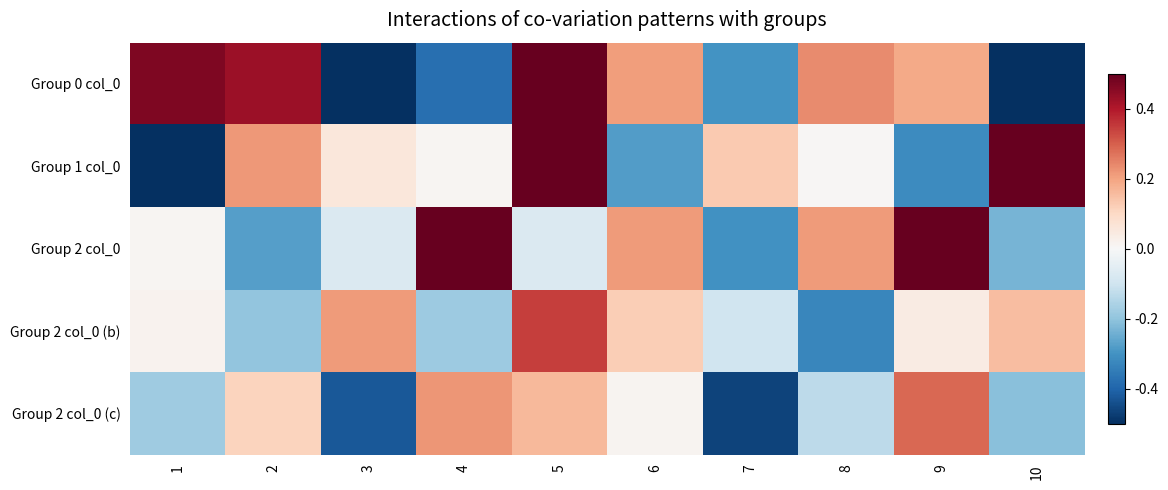

Reading left to right, transcribe all the data shown in this chart.

Group 0 col_0: 1=0.5	2=0.4	3=-0.9	4=-0.4	5=1.0	6=0.2	7=-0.3	8=0.2	9=0.2	10=-0.7
Group 1 col_0: 1=-0.6	2=0.2	3=0.1	4=0.0	5=0.5	6=-0.3	7=0.1	8=0.0	9=-0.3	10=1.2
Group 2 col_0: 1=0.0	2=-0.3	3=-0.1	4=0.6	5=-0.1	6=0.2	7=-0.3	8=0.2	9=0.5	10=-0.2
Group 2 col_0 (b): 1=0.0	2=-0.2	3=0.2	4=-0.2	5=0.3	6=0.1	7=-0.1	8=-0.3	9=0.0	10=0.2
Group 2 col_0 (c): 1=-0.2	2=0.1	3=-0.4	4=0.2	5=0.2	6=0.0	7=-0.5	8=-0.1	9=0.3	10=-0.2